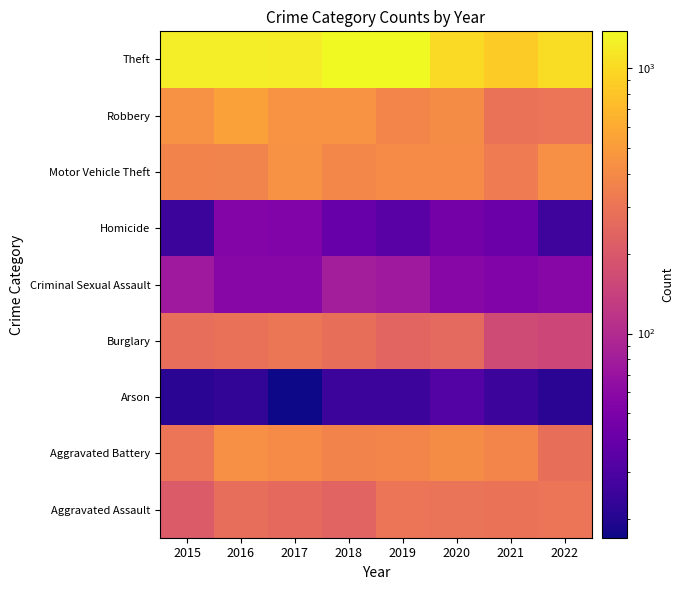

Reading left to right, extract all data points from this chart.

Aggravated Assault: 2015=210	2016=273	2017=259	2018=236	2019=304	2020=297	2021=289	2022=302
Aggravated Battery: 2015=304	2016=434	2017=407	2018=372	2019=378	2020=408	2021=378	2022=275
Arson: 2015=21	2016=23	2017=17	2018=25	2019=25	2020=32	2021=25	2022=21
Burglary: 2015=273	2016=288	2017=306	2018=279	2019=242	2020=254	2021=162	2022=153
Criminal Sexual Assault: 2015=76	2016=57	2017=56	2018=82	2019=76	2020=57	2021=52	2022=57
Homicide: 2015=25	2016=55	2017=52	2018=40	2019=34	2020=46	2021=42	2022=26
Motor Vehicle Theft: 2015=373	2016=364	2017=441	2018=384	2019=401	2020=402	2021=327	2022=435
Robbery: 2015=436	2016=529	2017=444	2018=446	2019=379	2020=413	2021=290	2022=304
Theft: 2015=1242	2016=1236	2017=1218	2018=1371	2019=1377	2020=1001	2021=854	2022=1018